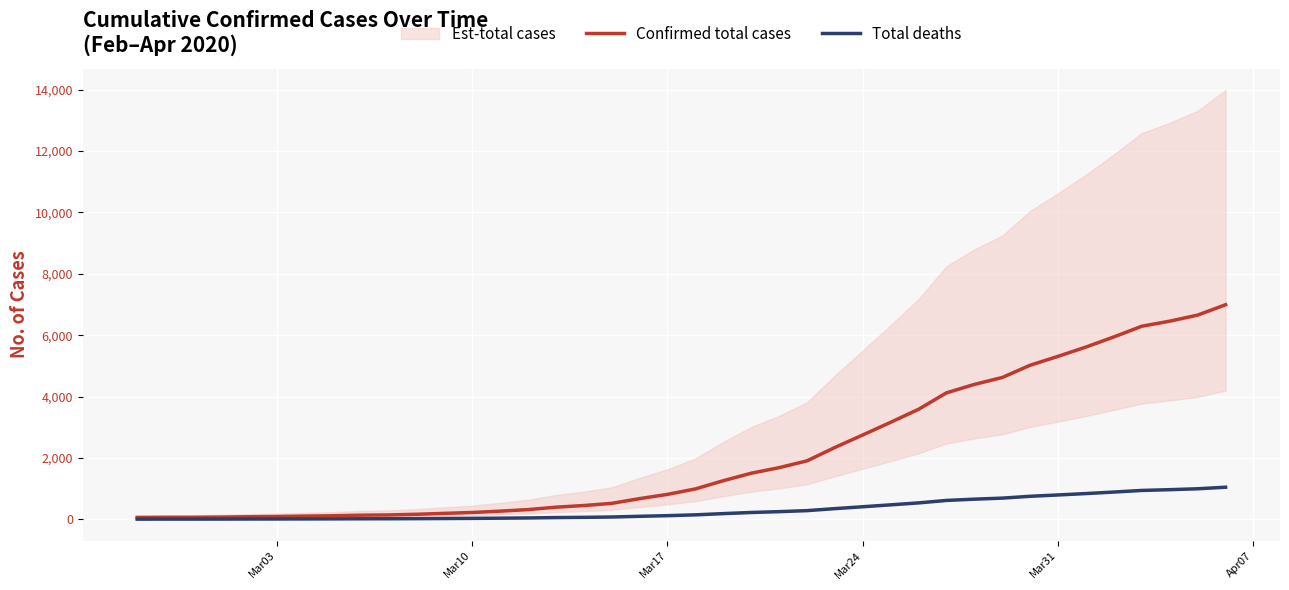

What is the difference between the maximum and minimum values in the Total deaths series?

1039.7